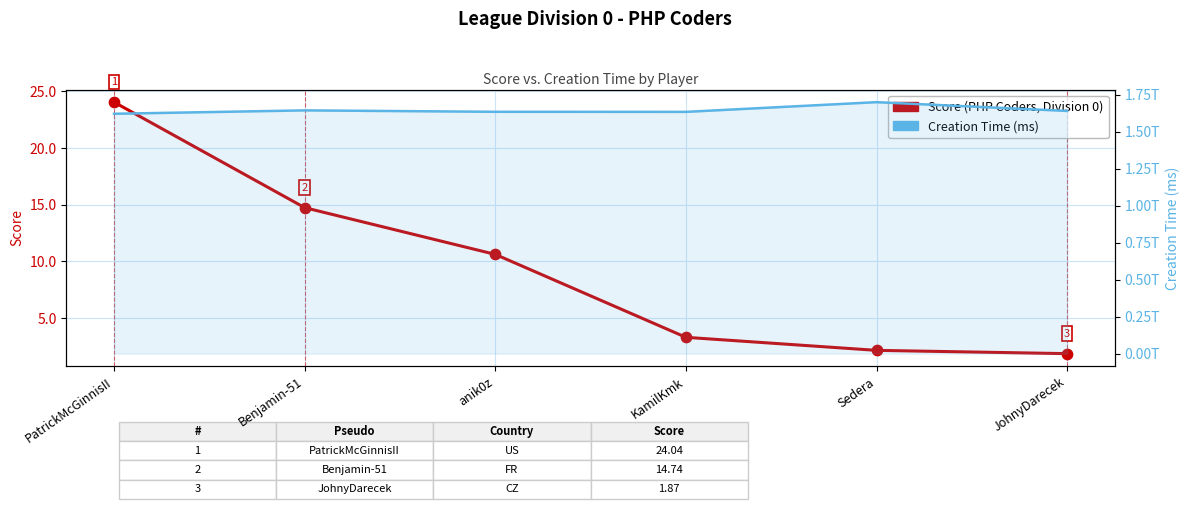

At which category is the sum across all series the highest?

Sedera